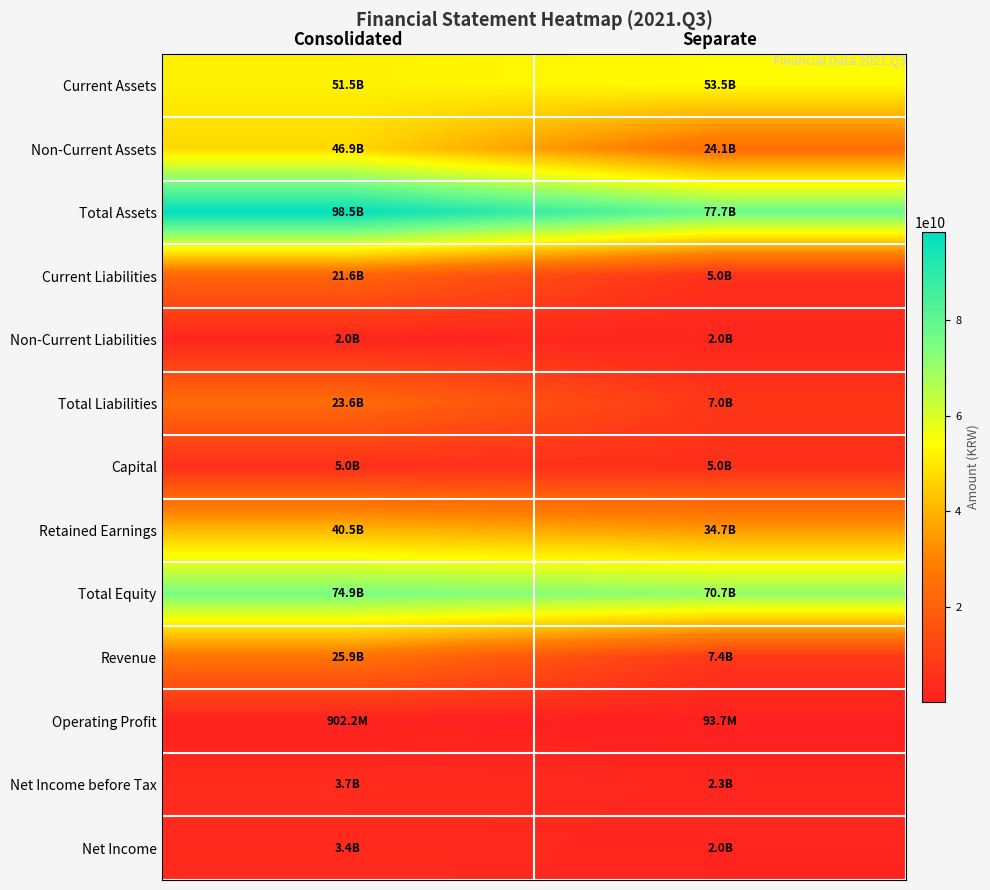

Rank the series at Consolidated from lowest to highest value.

Operating Profit, Non-Current Liabilities, Net Income, Net Income before Tax, Capital, Current Liabilities, Total Liabilities, Revenue, Retained Earnings, Non-Current Assets, Current Assets, Total Equity, Total Assets